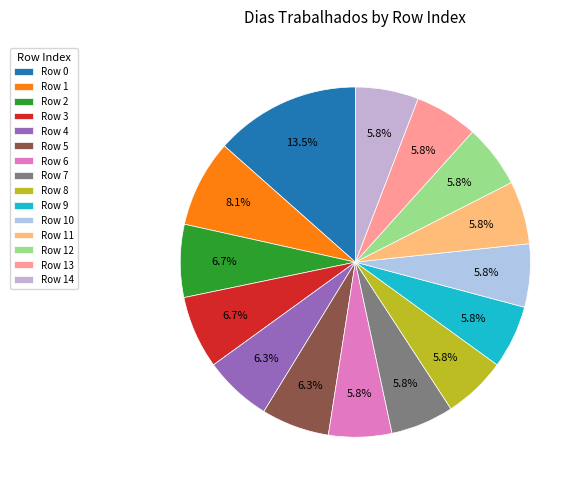

Is there any slice that represents more than half of the pie?

No